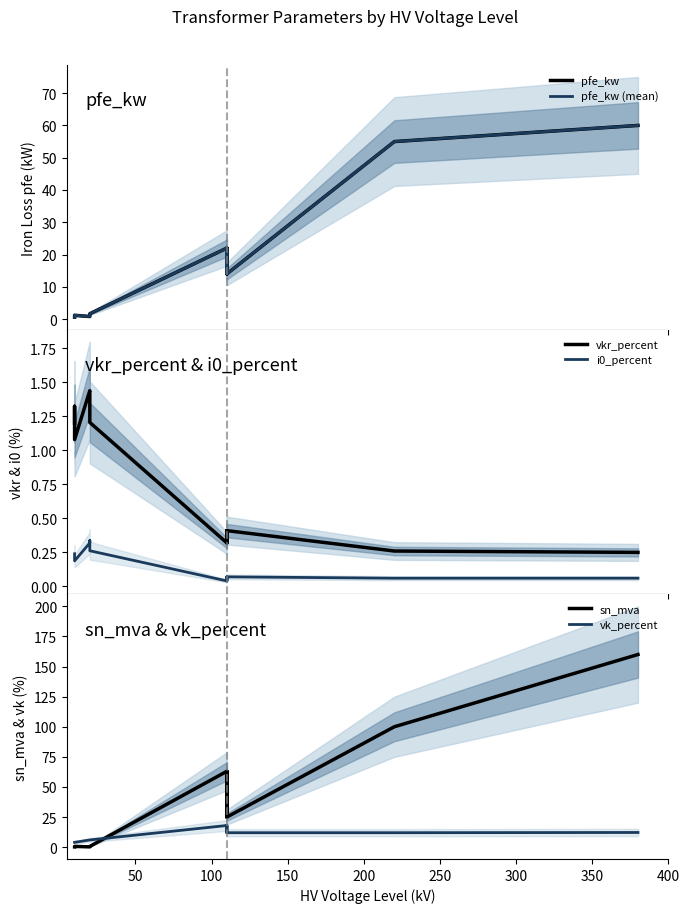

True or false: pfe_kw has more than 2 points higher than both neighbors.

True